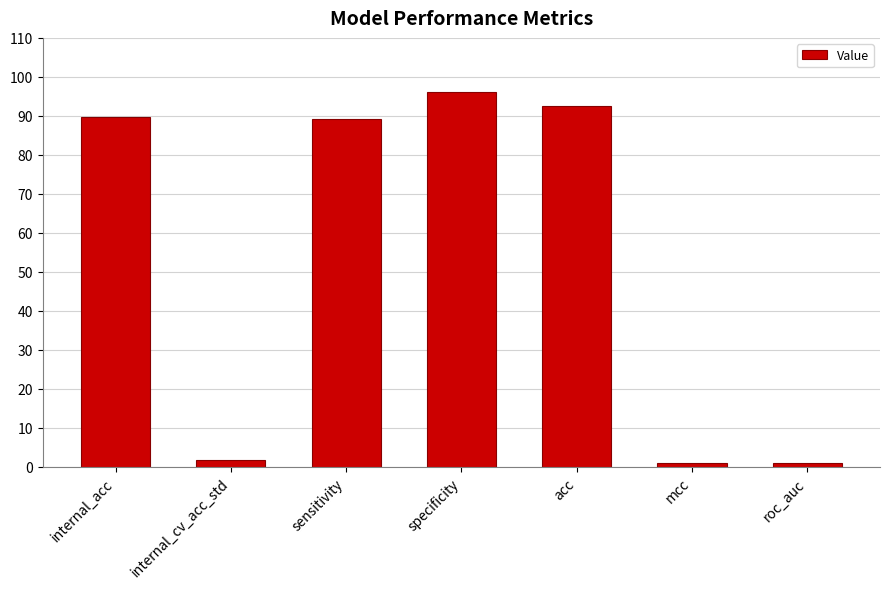

What is the difference between the maximum and minimum values?

95.3